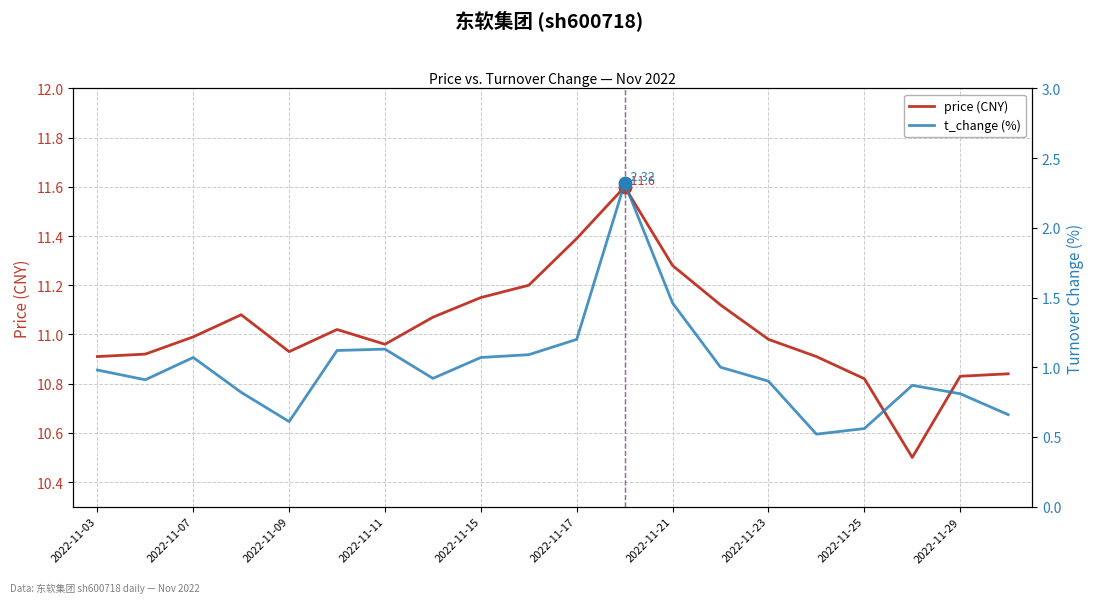

At 2022-11-15, list the series in order from largest to smallest.

price (CNY), t_change (%)